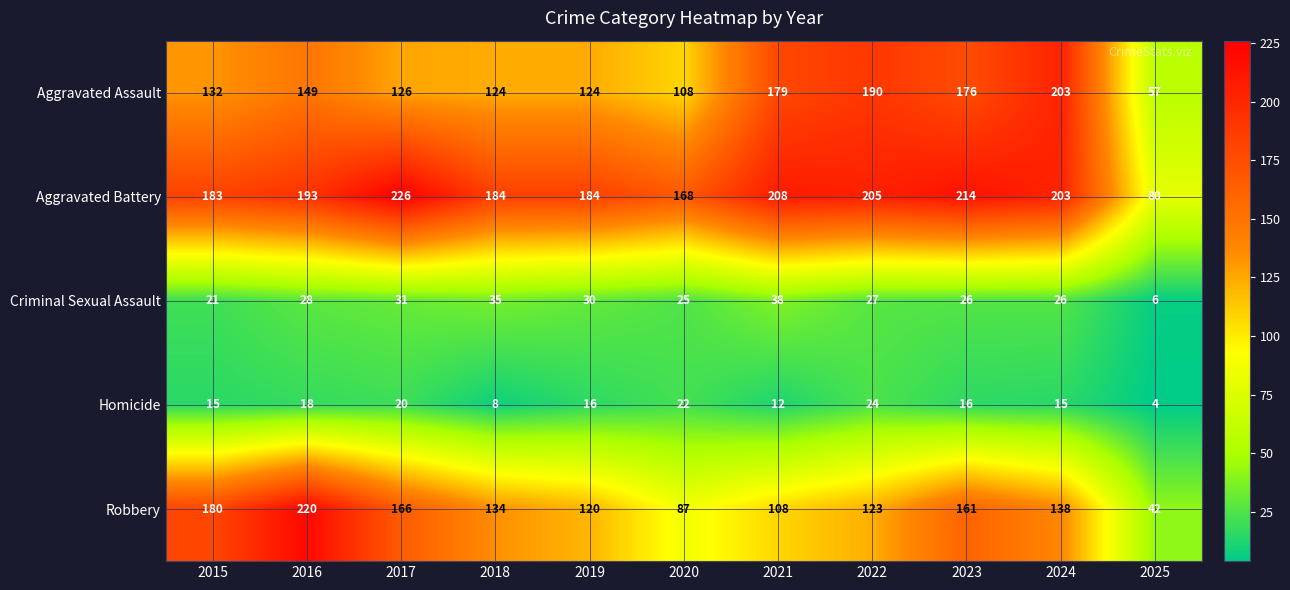

Where does the Robbery series first go above 134?

2015